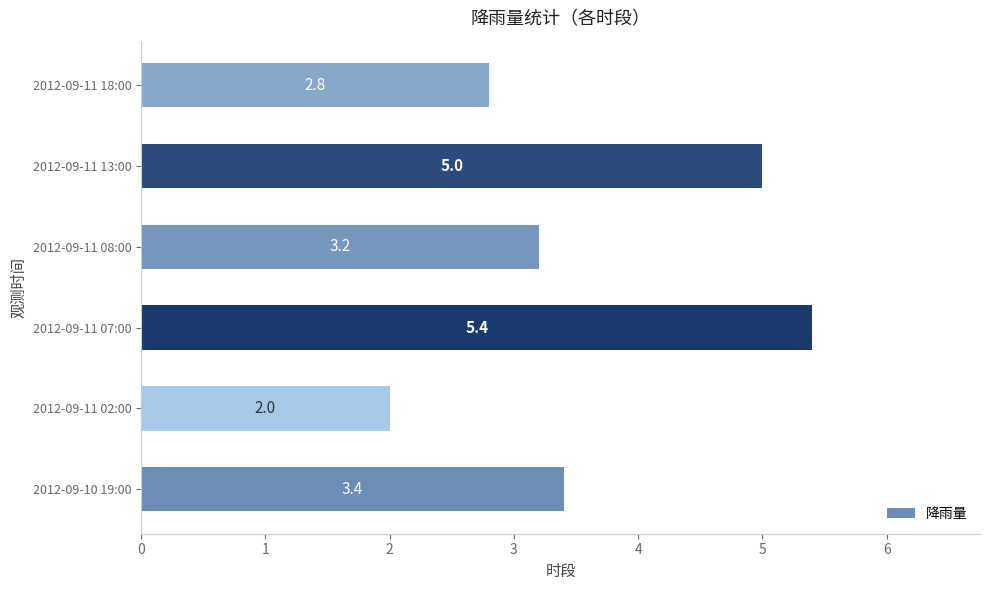

Are the bars grouped side by side (vs. stacked)?

No